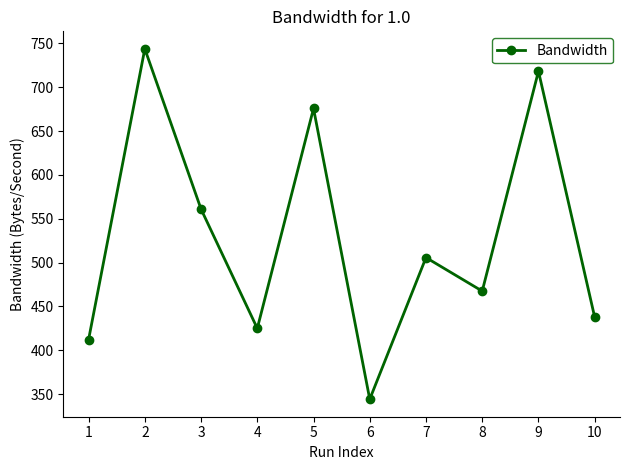

What is the difference between the second highest and minimum values?

374.0